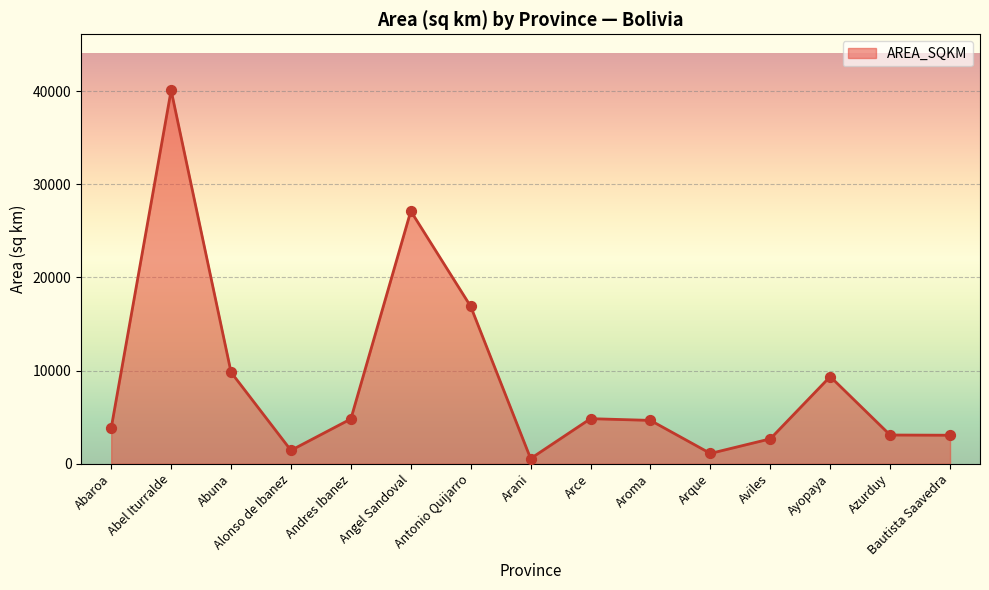

Between Arque and Aroma, which is larger?

Aroma